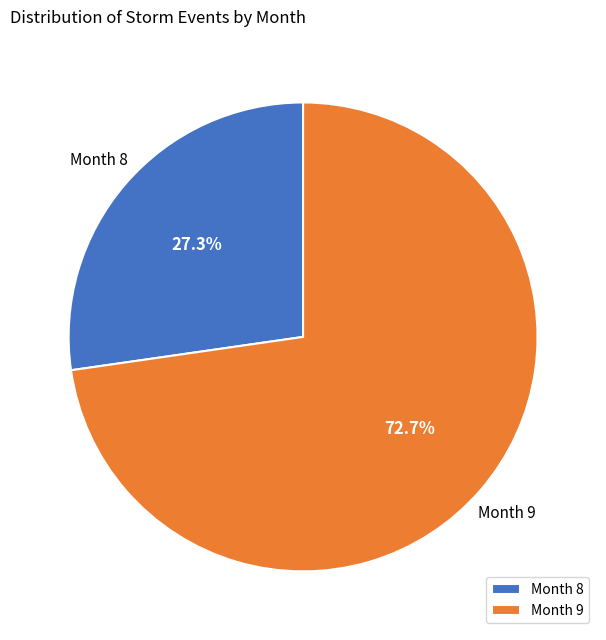

Which slice is the smallest?

Month 8